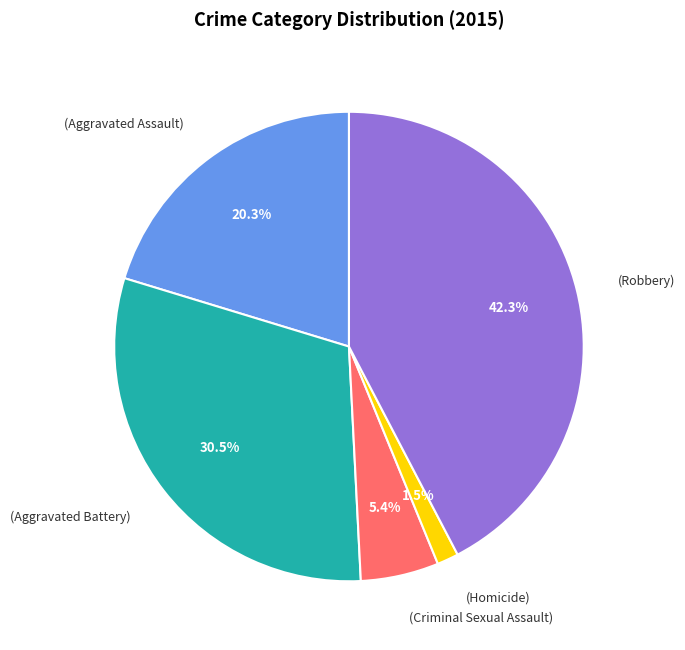

Does any single category account for the majority?

No